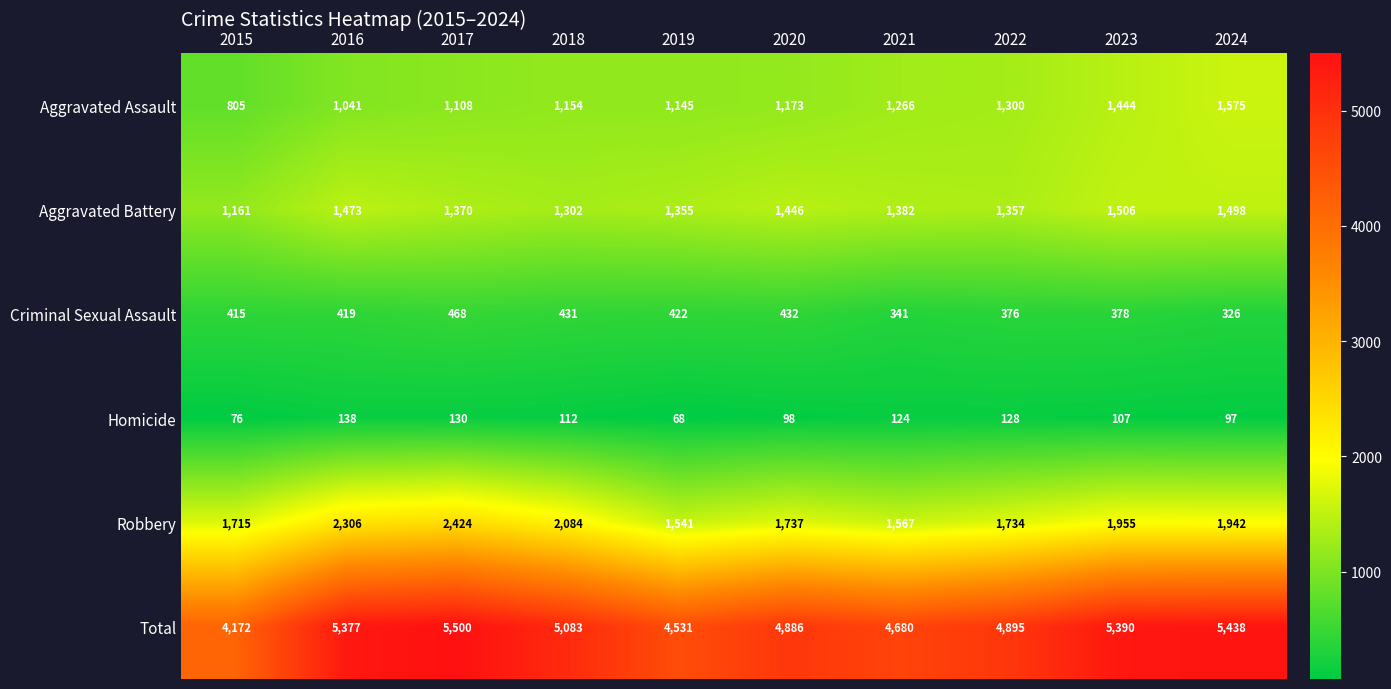

At which category is the sum across all series the highest?

2017